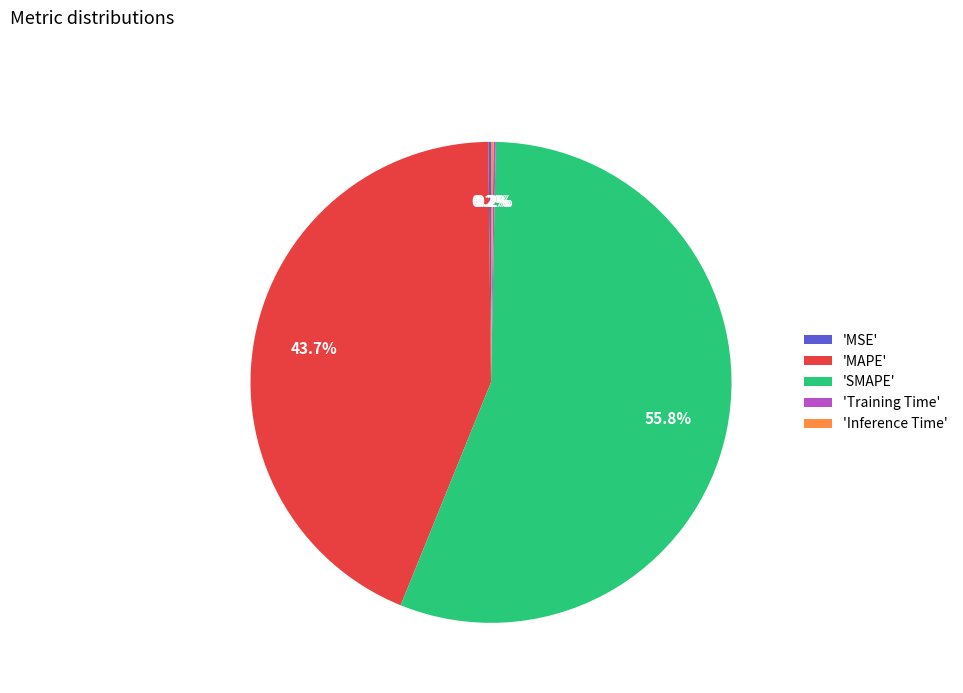

Approximately how many times larger is the value at 'MAPE' compared to 'SMAPE'?

0.8